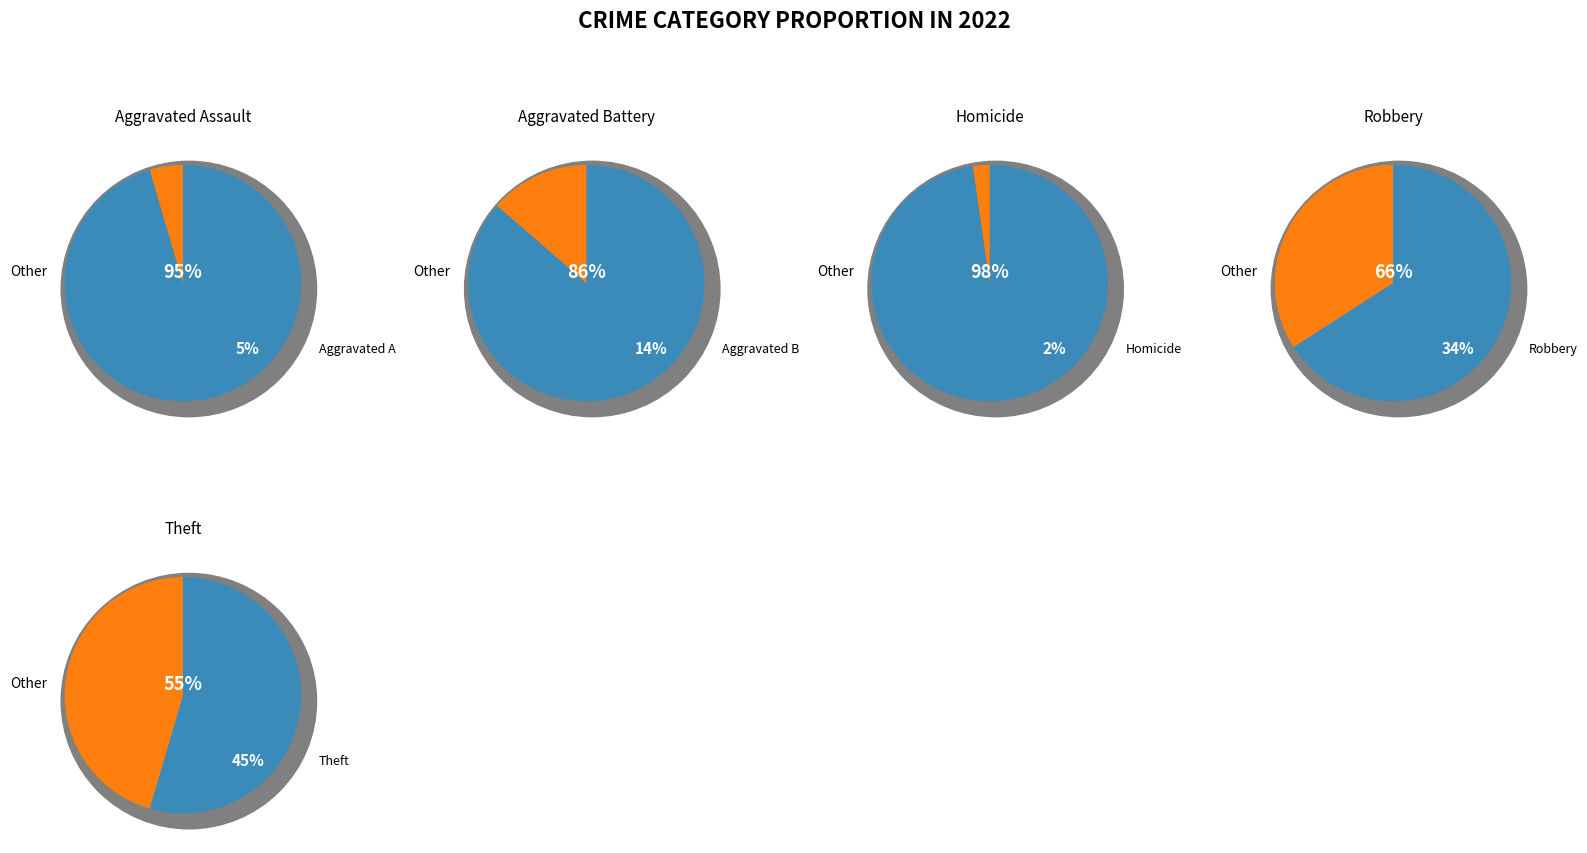

Which slice is the largest?

Theft